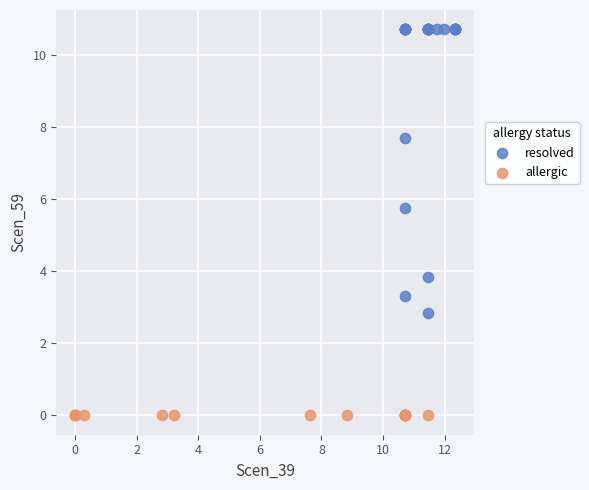

What are all the series names shown in the legend?

resolved, allergic